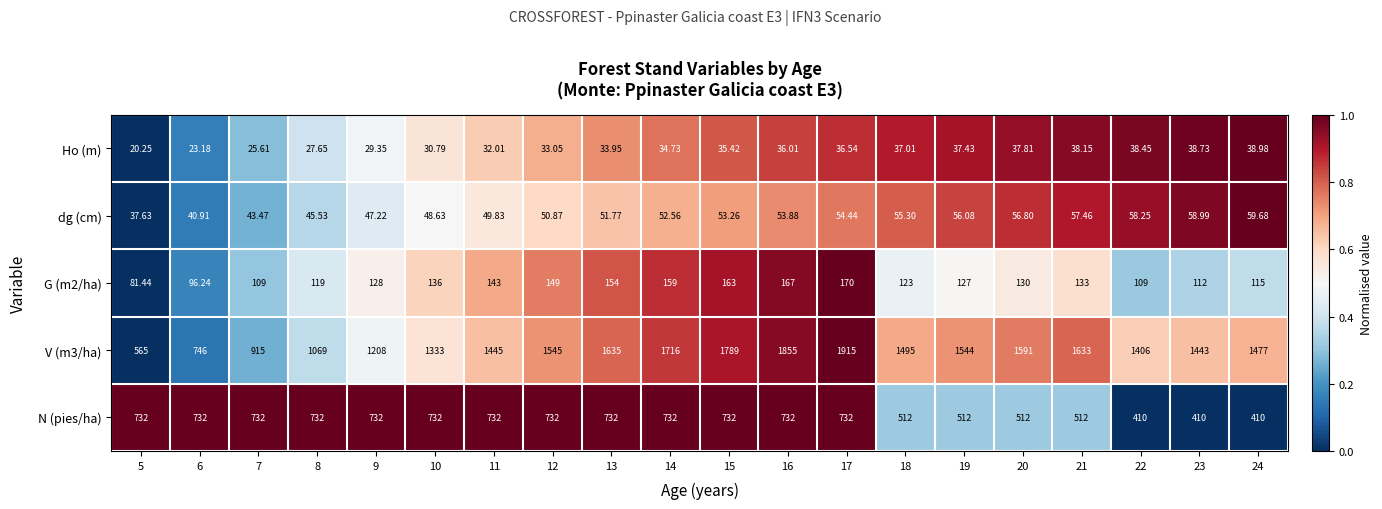

Is the value of Ho (m) at 23 greater than the value of G (m2/ha) at 6?

No